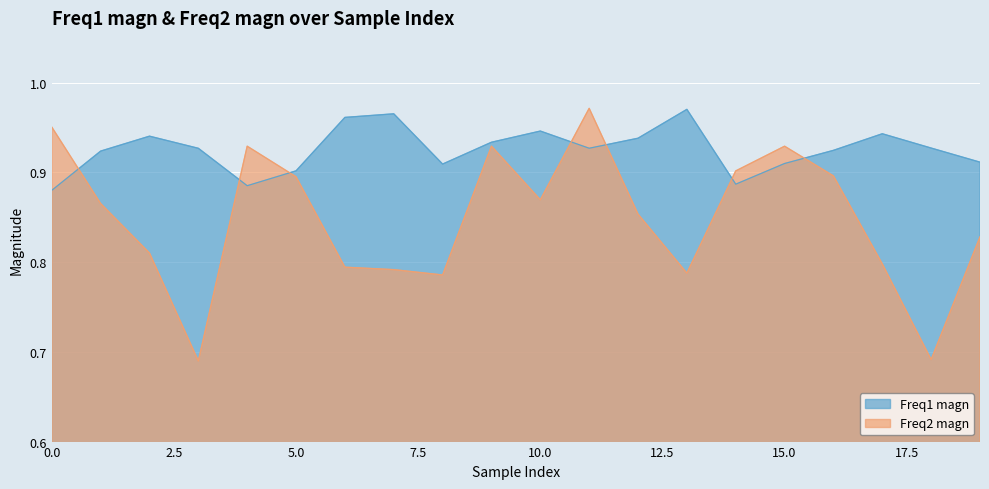

What is the sum of the Freq1 magn values at 3 and 11?

1.9